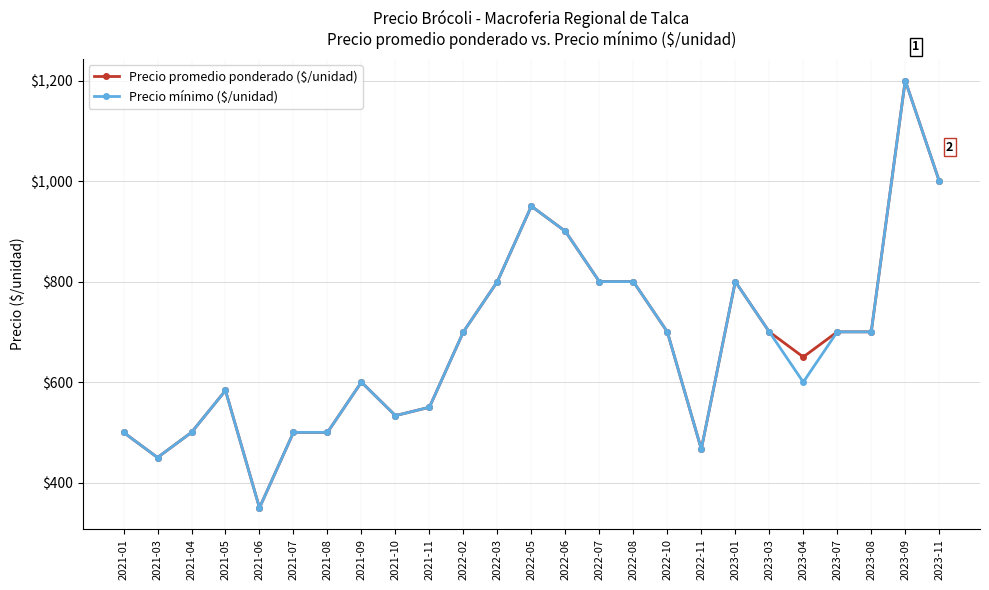

What is the label of the 10th point from the right?

2022-08